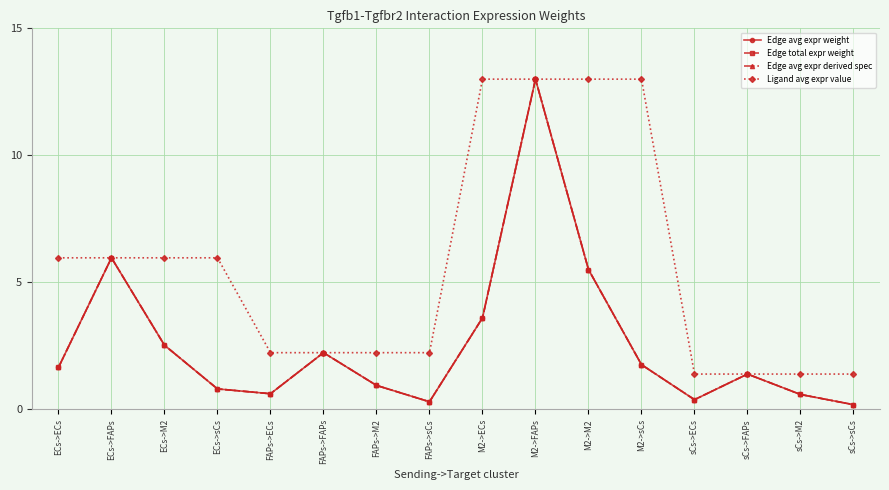

What position from the left is FAPs->FAPs?

6